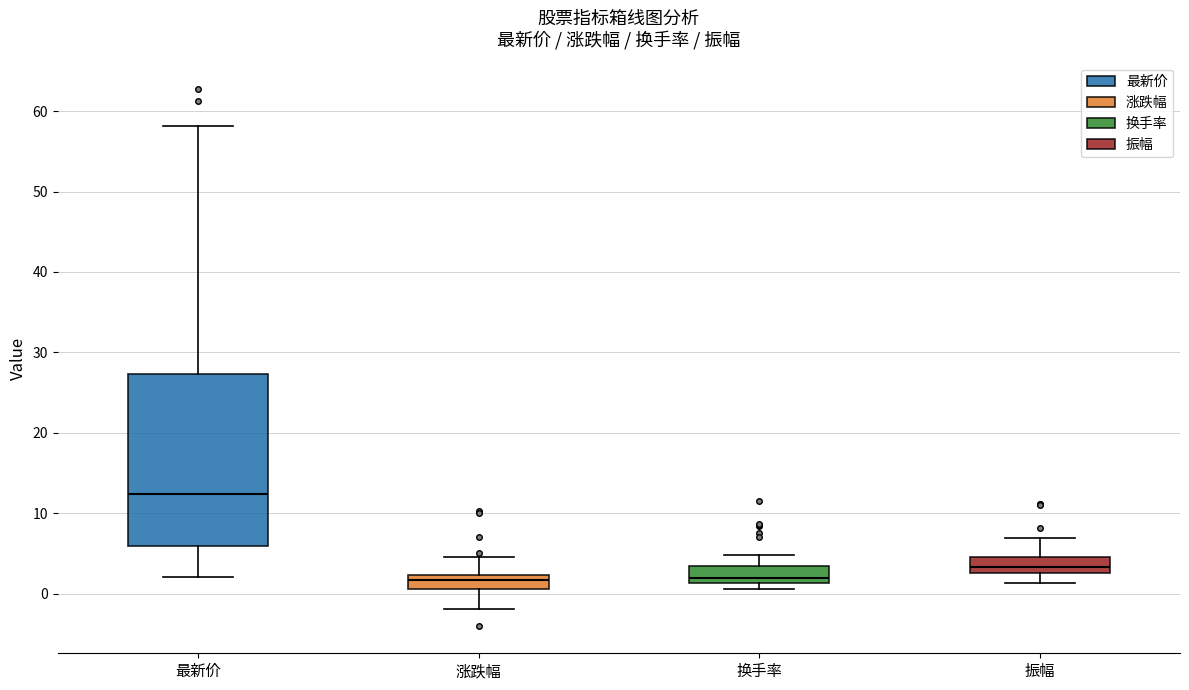

Reading left to right, read every box against the y-axis: the position of its median line, the range the box covers, and the ends of its whiskers. The values are not printed on the chart, so give them approximately, as read against the axis.

最新价: median 12, box 6 to 27, whiskers 2 to 58
涨跌幅: median 2 (inside the box), box 1 to 2, whiskers -2 to 5
换手率: median 2, box 1 to 3, whiskers 1 (just below the box's lower edge) to 5
振幅: median 3 (inside the box), box 3 to 5, whiskers 1 to 7